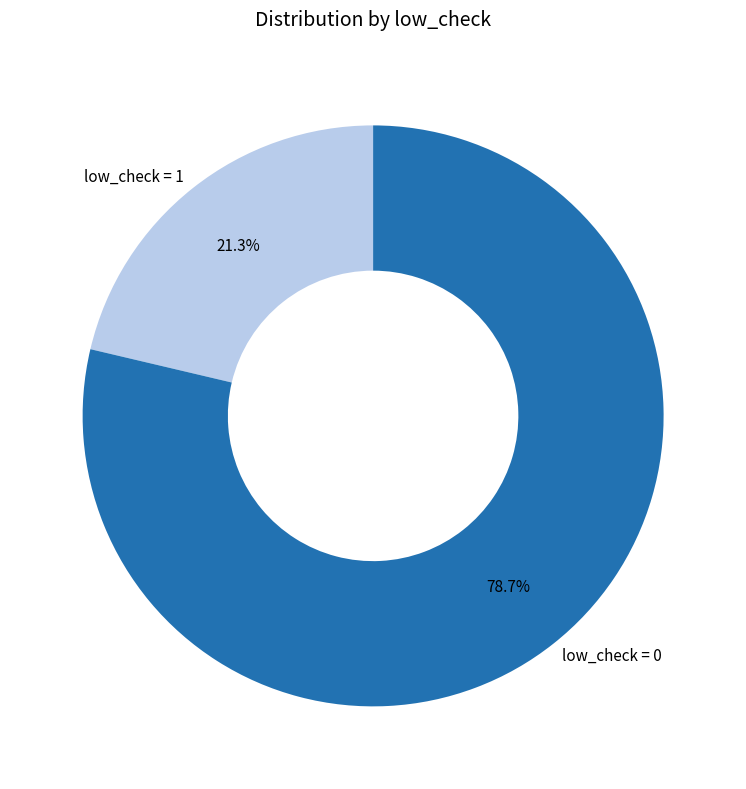

To the nearest percent, what is the average slice percentage?

50%